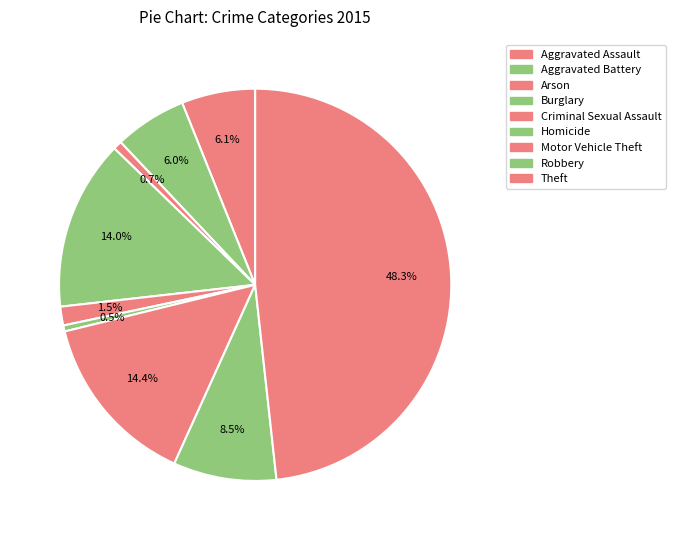

Count the number of slices in the pie.

9